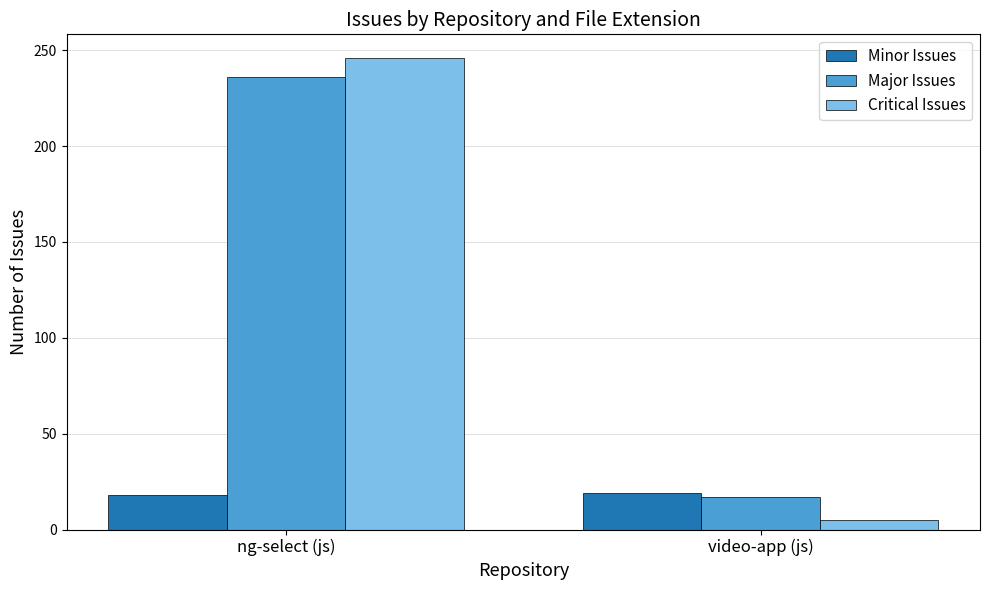

What is the difference between the highest and lowest values at video-app (js)?

14